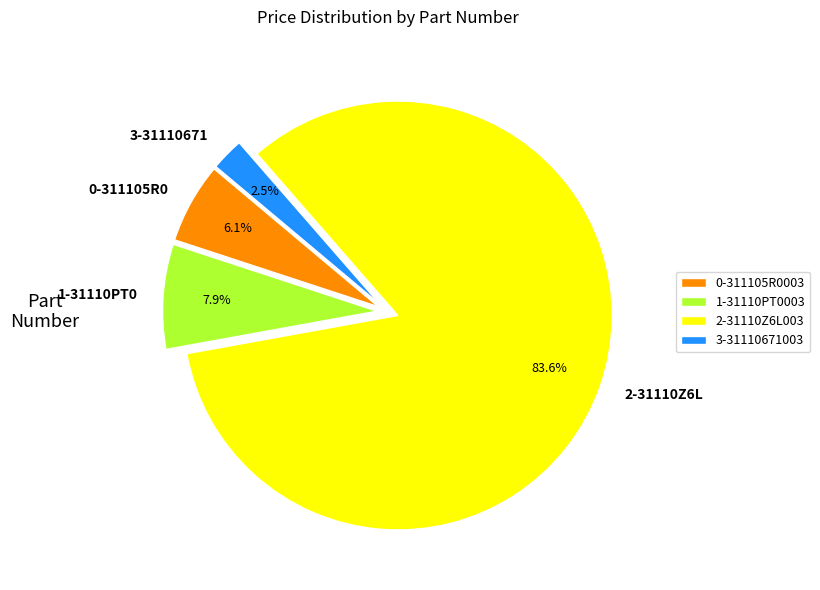

How many slices are in this pie chart?

4